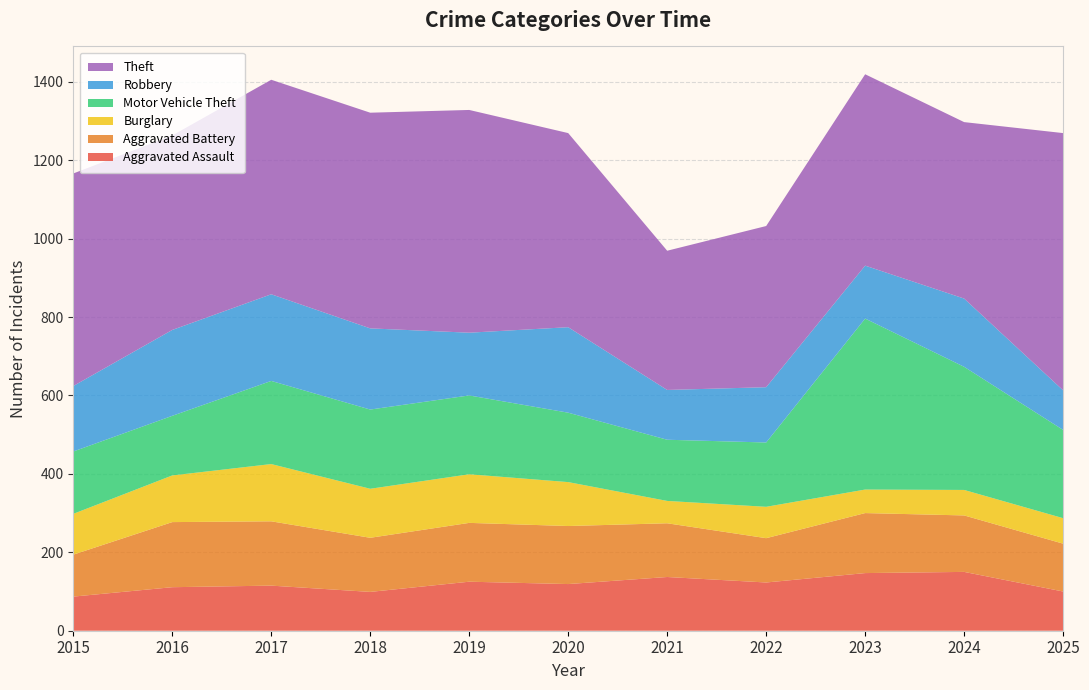

Reading left to right, list all the values displayed in this chart.

Aggravated Assault: 2015=87	2016=111	2017=115	2018=99	2019=125	2020=119	2021=137	2022=123	2023=147	2024=150	2025=100
Aggravated Battery: 2015=107	2016=166	2017=164	2018=138	2019=150	2020=148	2021=137	2022=113	2023=153	2024=144	2025=122
Burglary: 2015=104	2016=119	2017=146	2018=125	2019=124	2020=112	2021=57	2022=80	2023=60	2024=65	2025=65
Motor Vehicle Theft: 2015=159	2016=152	2017=212	2018=202	2019=201	2020=177	2021=156	2022=164	2023=436	2024=314	2025=225
Robbery: 2015=167	2016=219	2017=221	2018=207	2019=160	2020=218	2021=127	2022=141	2023=135	2024=174	2025=101
Theft: 2015=542	2016=496	2017=547	2018=550	2019=568	2020=495	2021=355	2022=411	2023=488	2024=450	2025=656